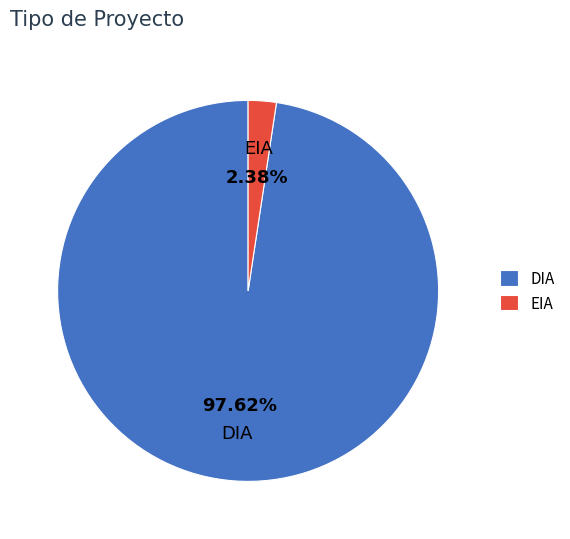

Between DIA and EIA, which is larger?

DIA